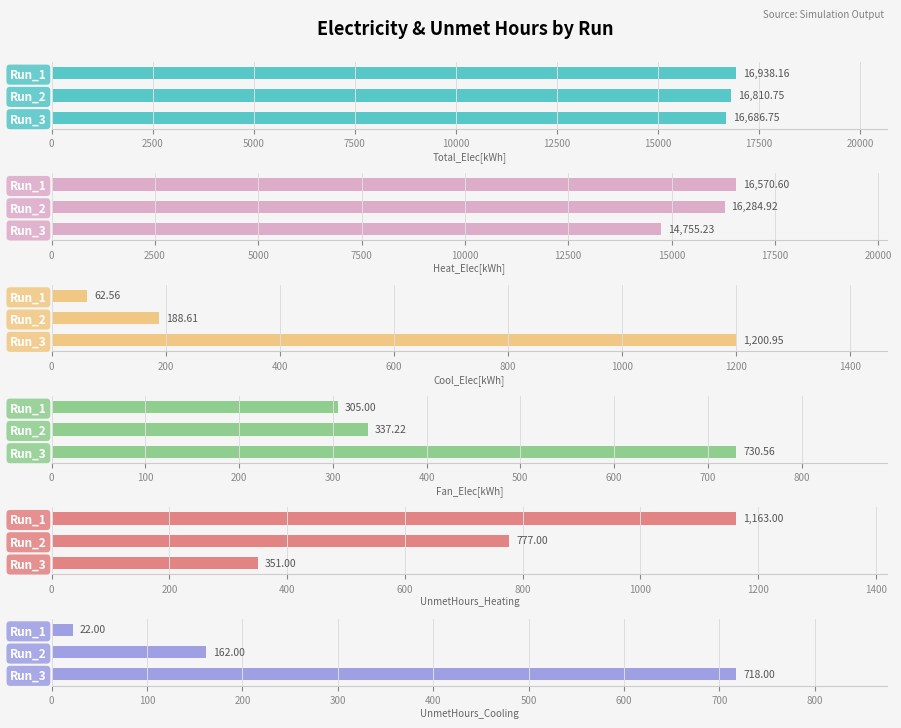

Does the chart contain stacked bars?

No